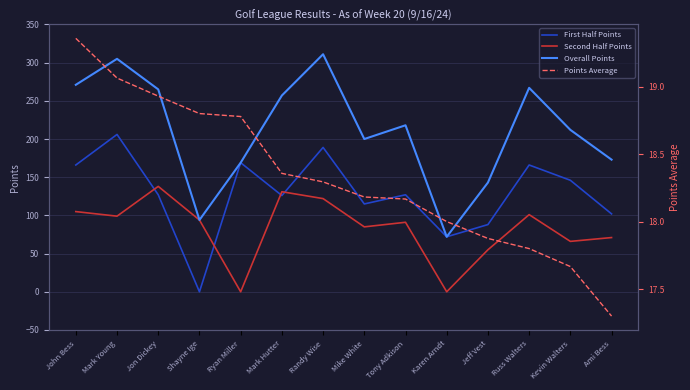

Which series changed the most between Mark Young and Jon Dickey?

First Half Points